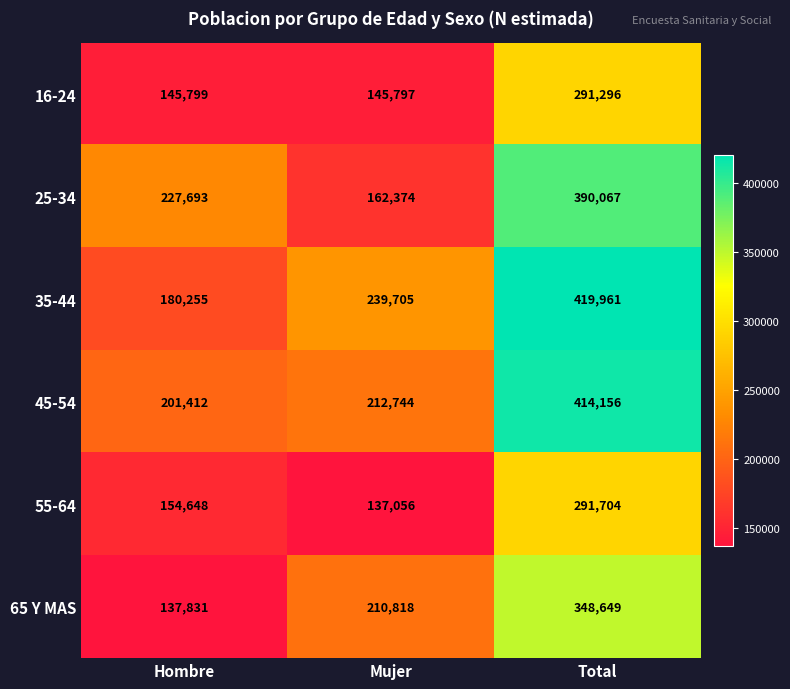

At which category does the chart reach its peak across all series?

Total